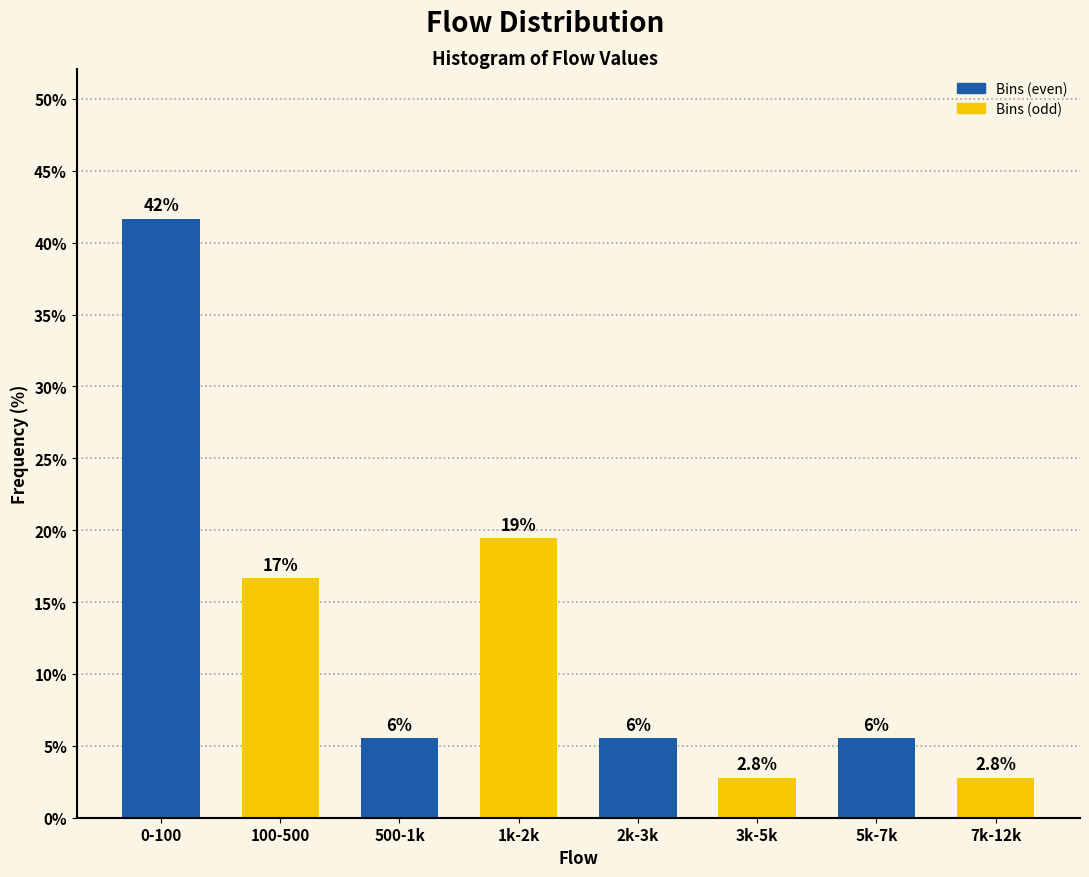

How many bars are there in total?

8